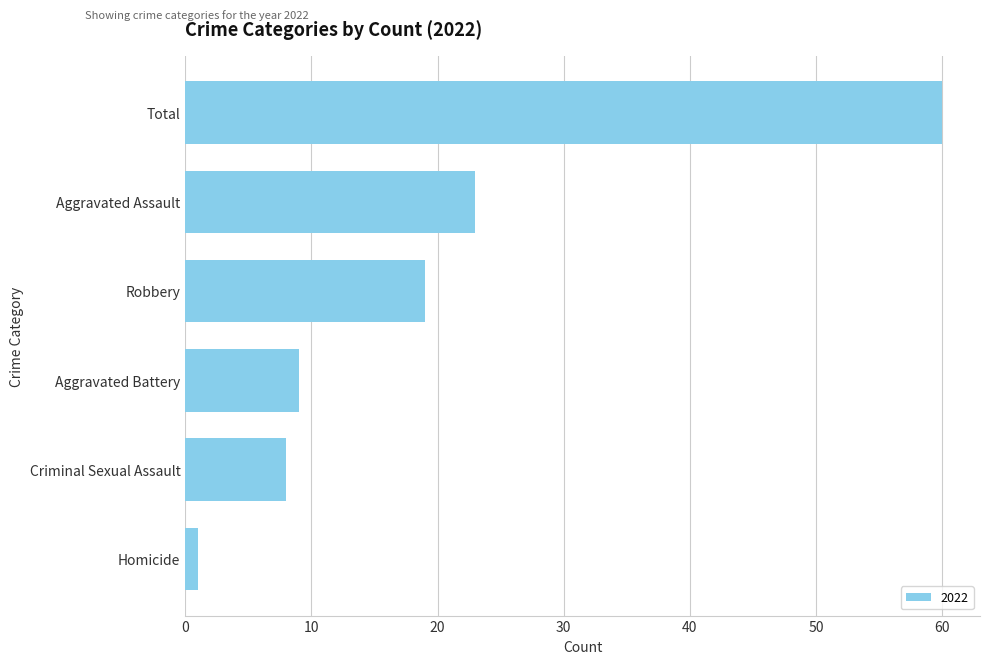

Which has a higher value, Total or Aggravated Assault?

Total